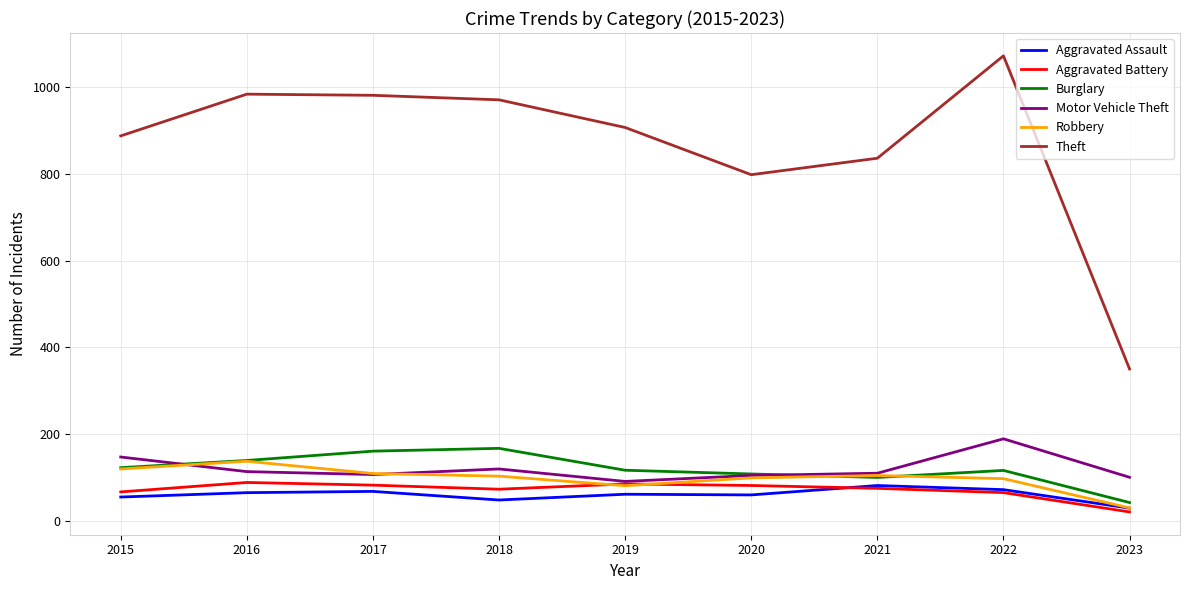

In Burglary, how many points are higher than both neighbors (excluding endpoints)?

2